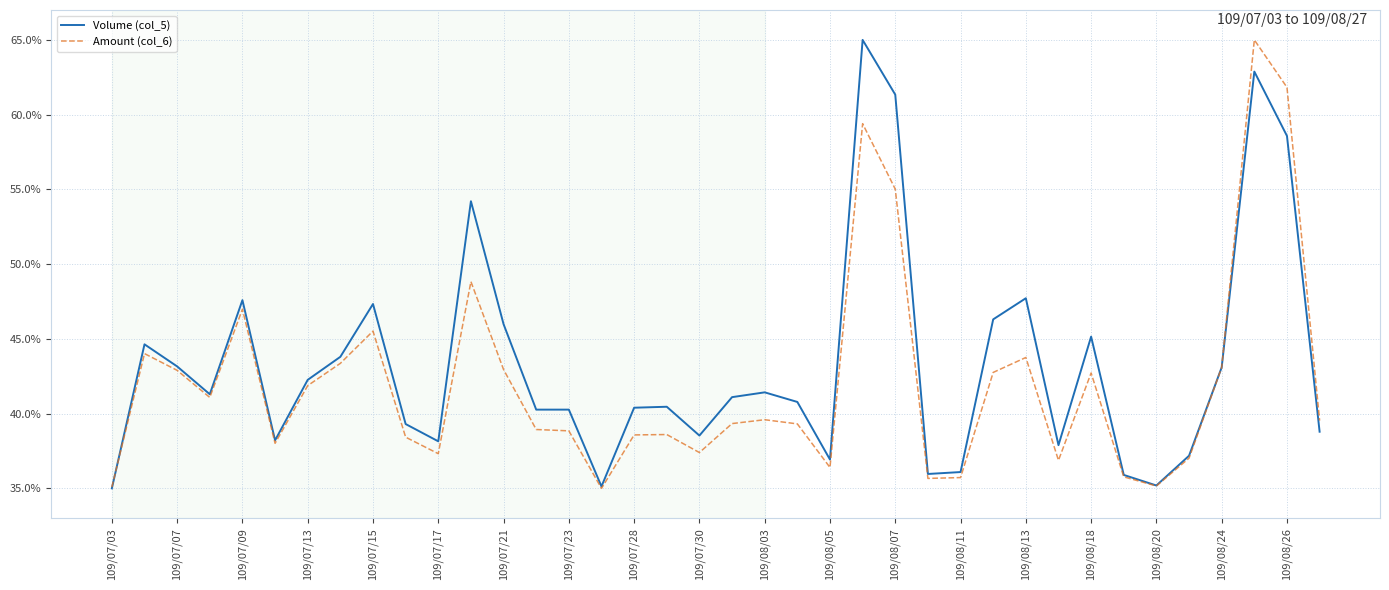

What is the difference between the second highest and second lowest values in the Volume (col_5) series?

27.8